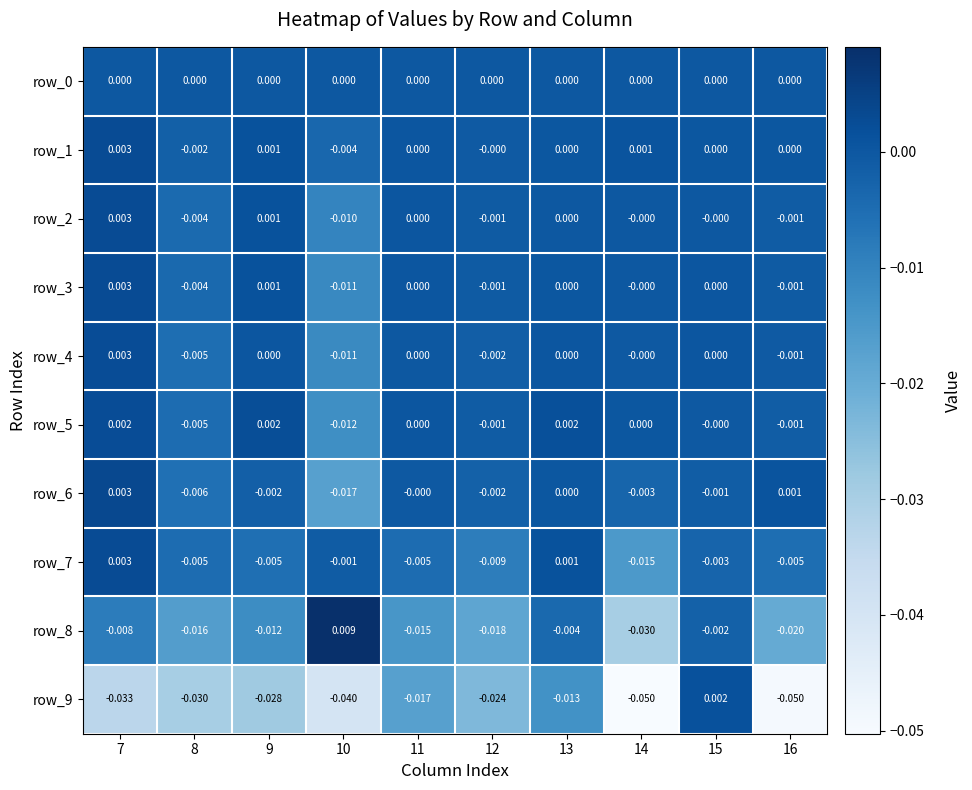

Is the value of row_0 at 10 greater than the value of row_8 at 8?

Yes